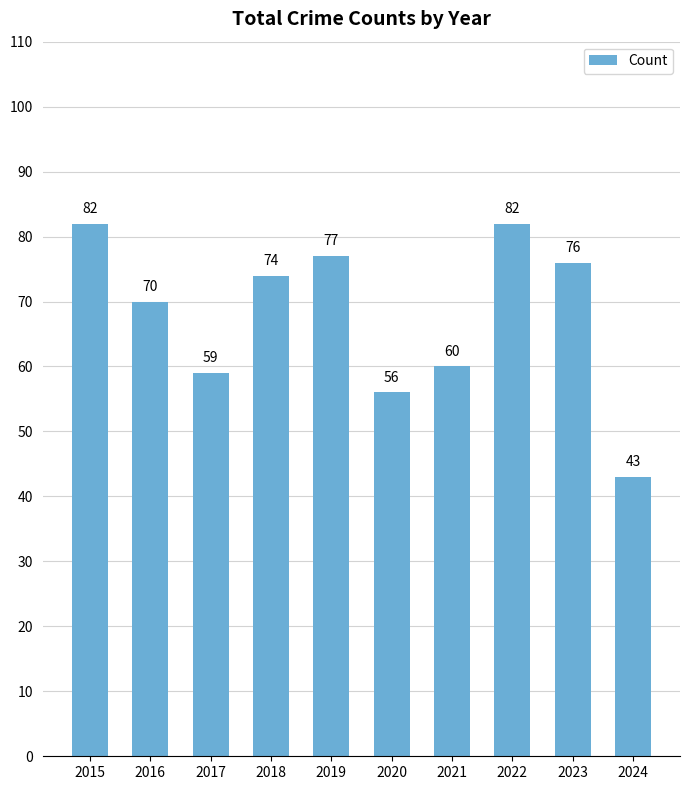

The chart shows a value of 72 at 2024. True or false?

False